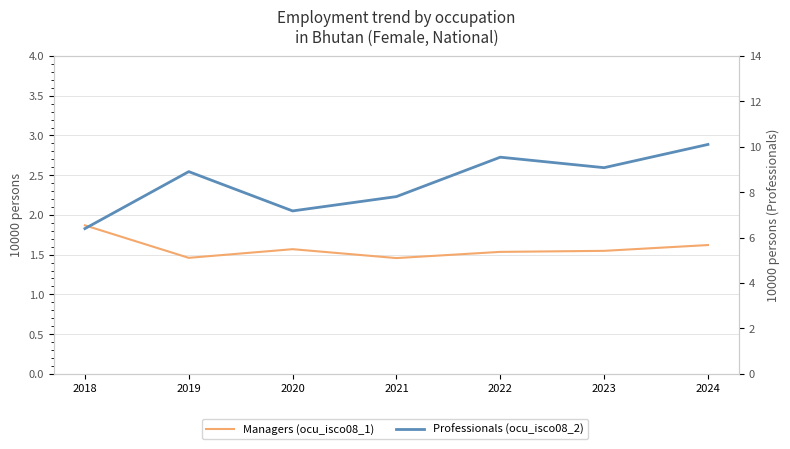

Is the value of Professionals (ocu_isco08_2) at 2023 greater than the value of Managers (ocu_isco08_1) at 2024?

Yes